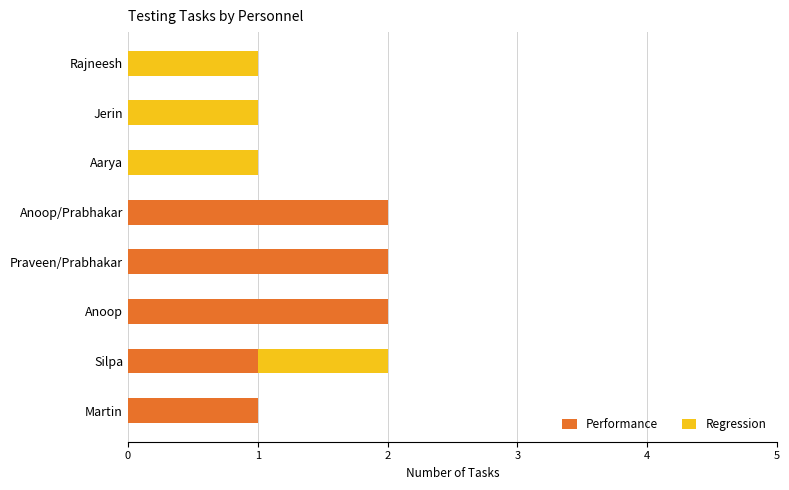

The value of Performance at Rajneesh is -1. True or false?

False